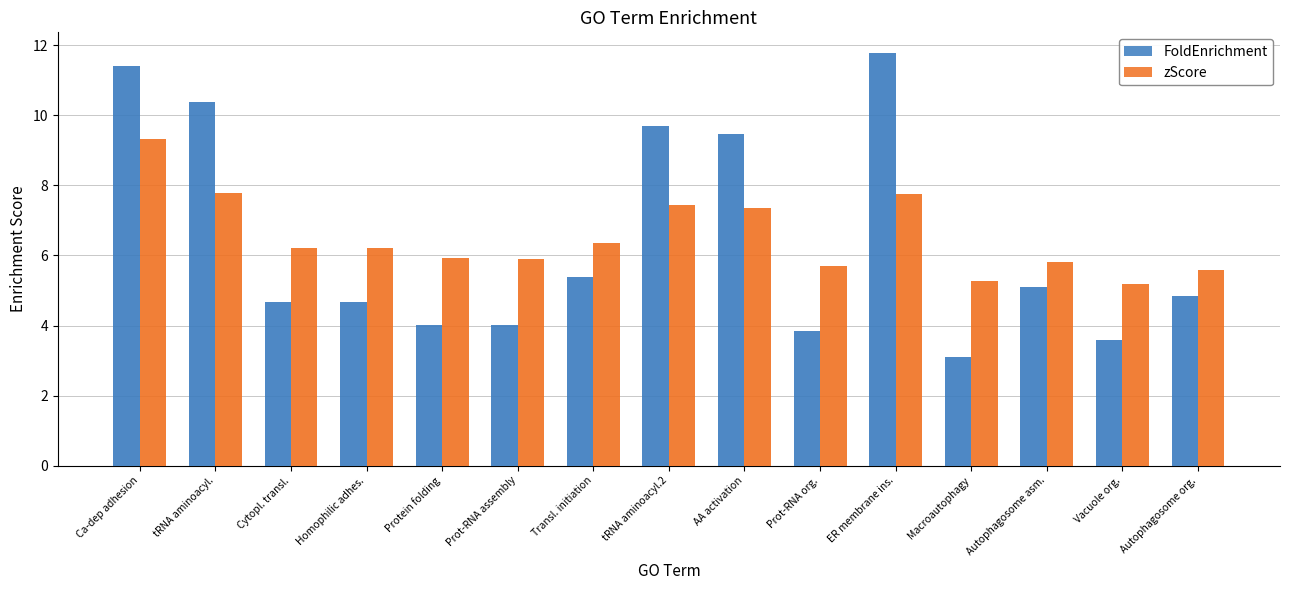

Is the value of FoldEnrichment at ER membrane ins. greater than the value of zScore at ER membrane ins.?

Yes